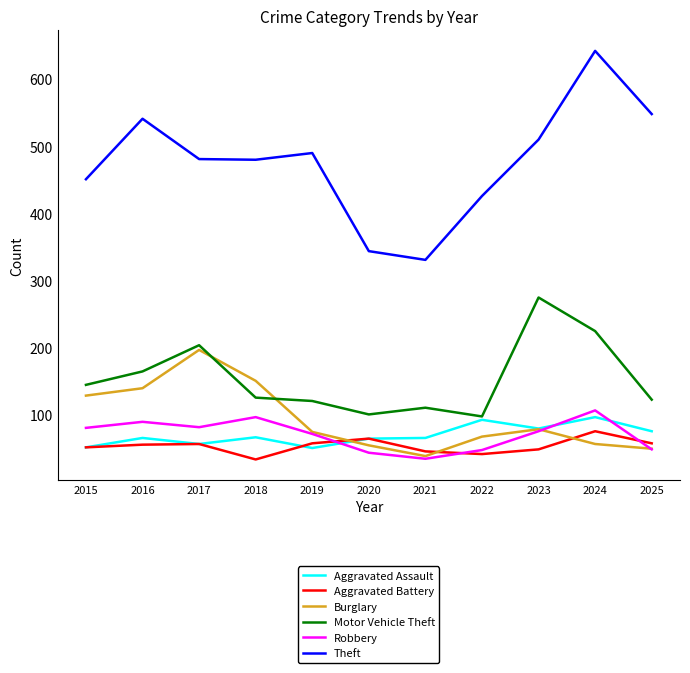

How many lines are shown in the chart?

6